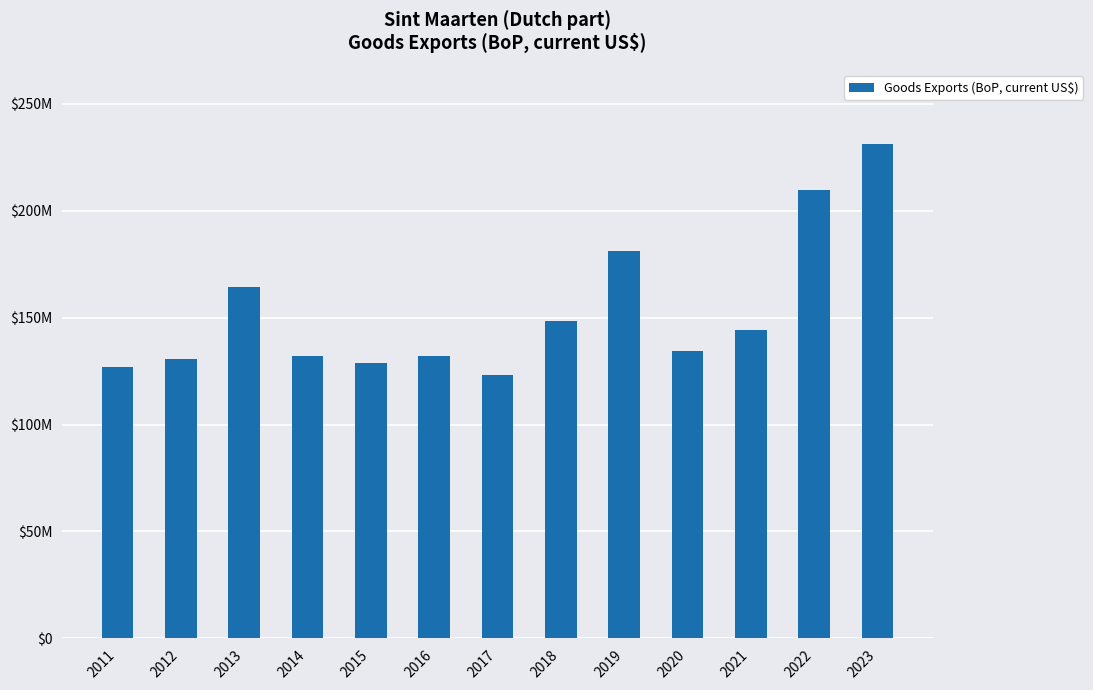

What is the difference between the second highest and second lowest values?

82625739.0